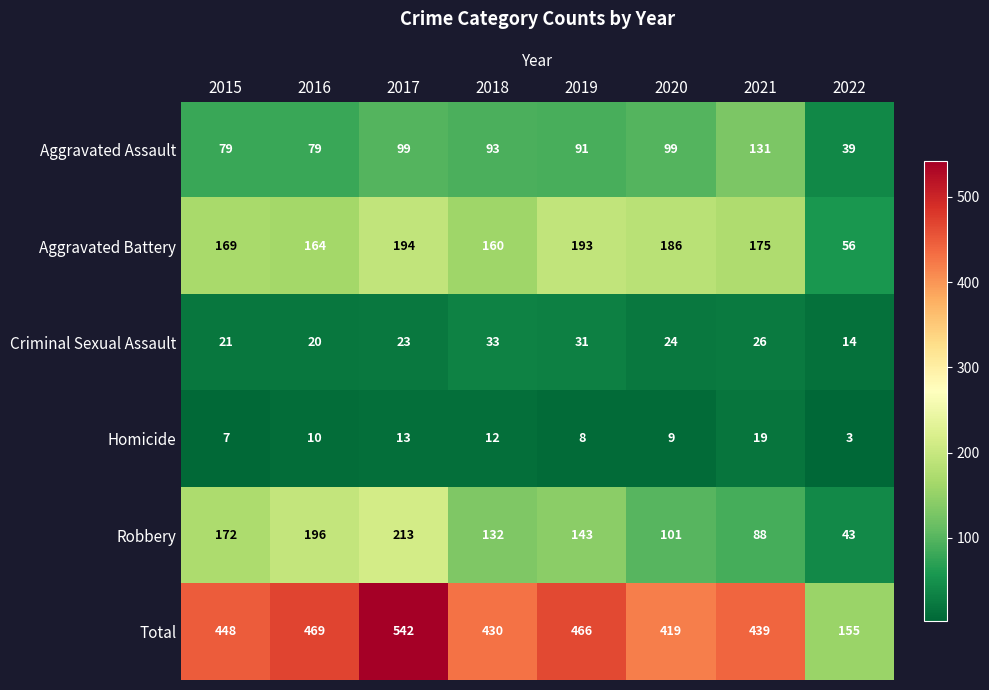

What is the approximate value of Robbery at 2016, to the nearest 50?

200